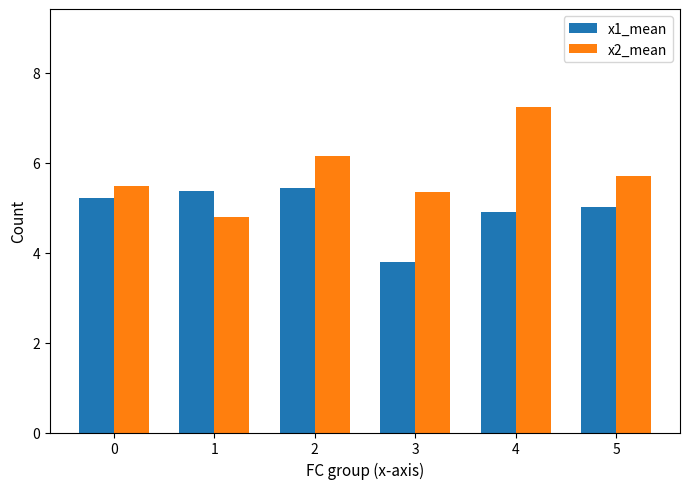

Which series has the largest total across all categories?

x2_mean